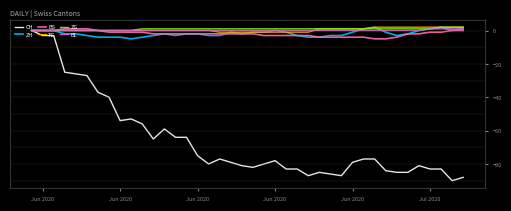

Count the number of data series in this chart.

6